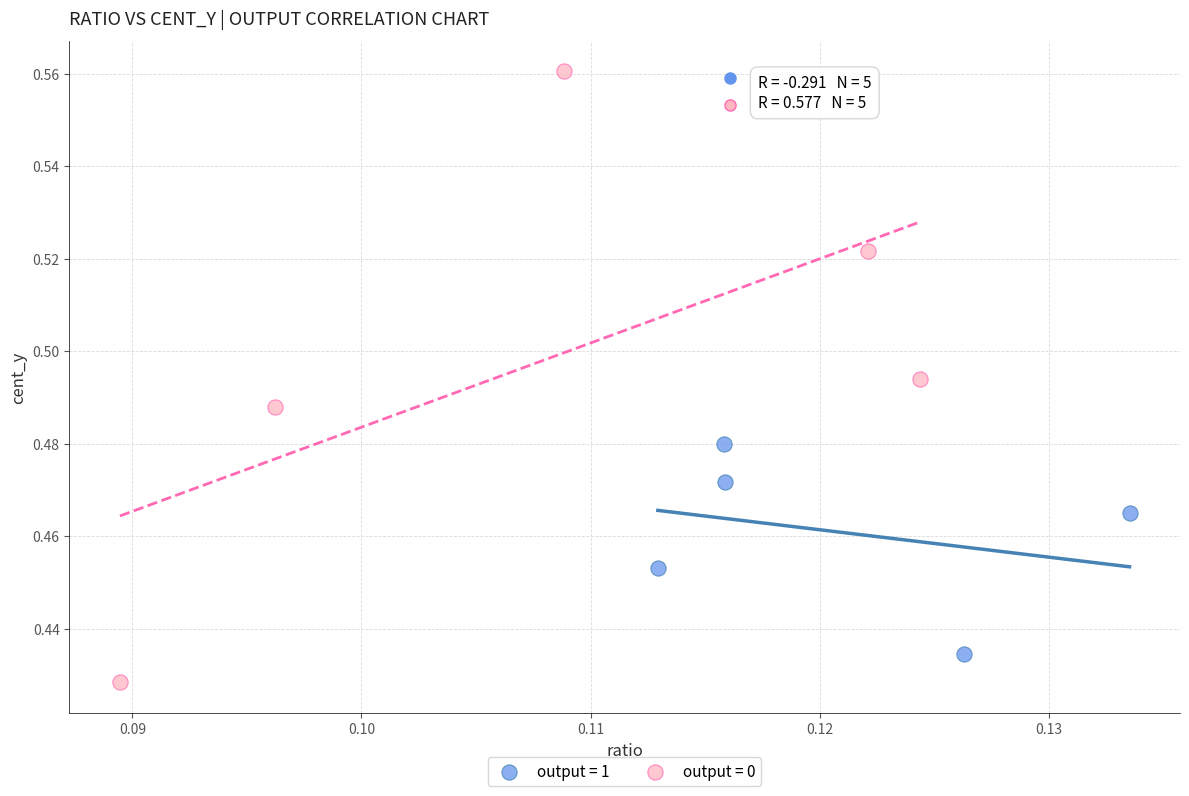

Which series reaches the minimum Y coordinate?

output = 0